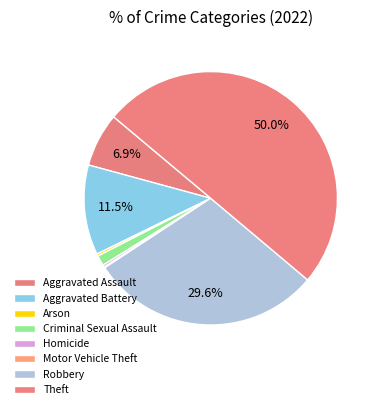

How many slices are in this pie chart?

8